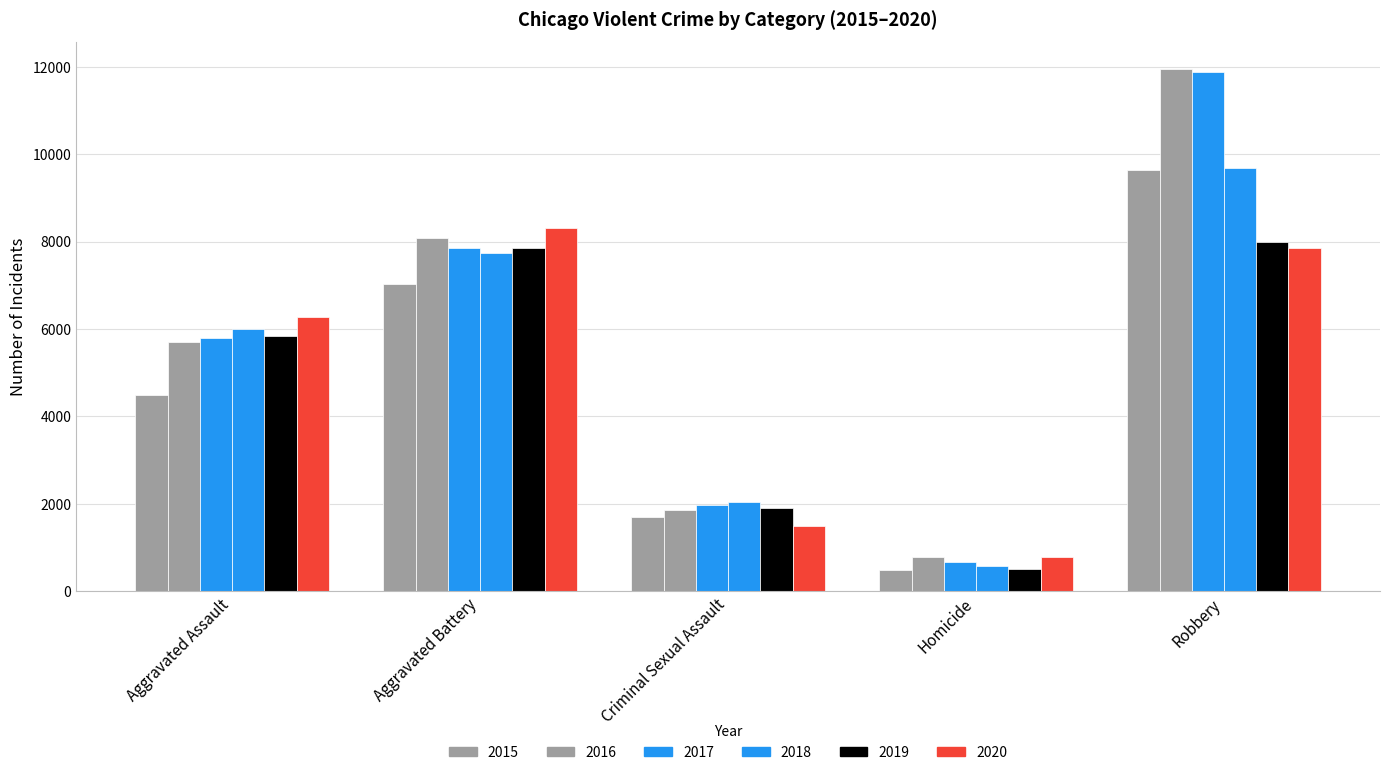

How many values in the 2020 series are below 6264?

2